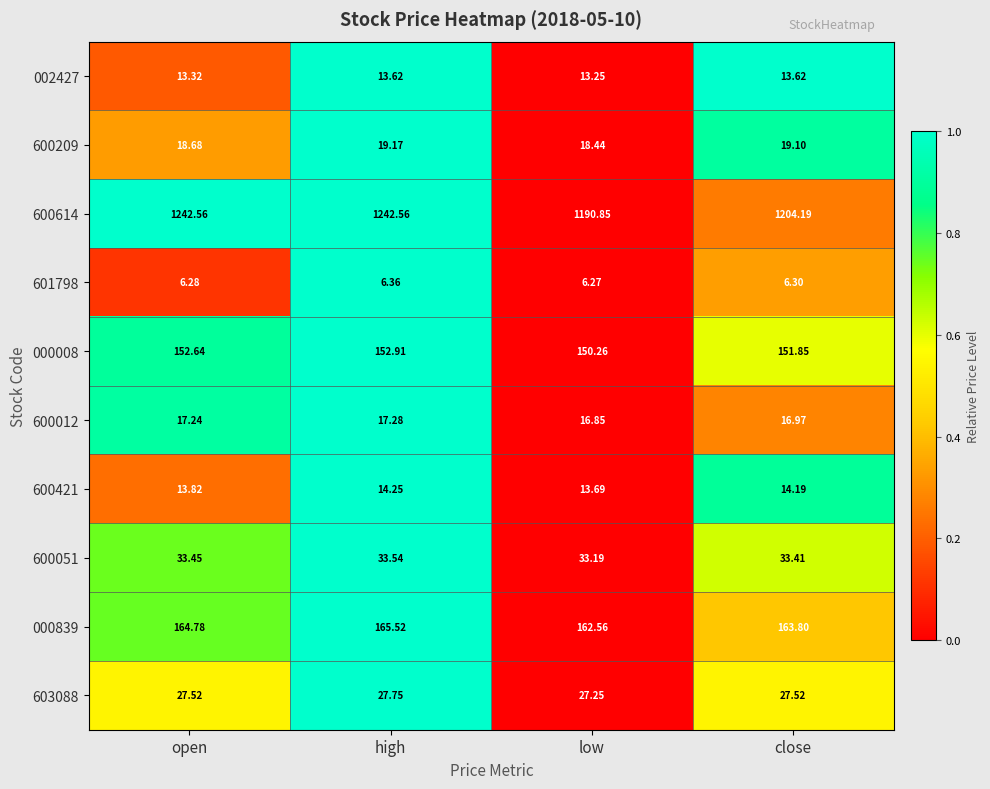

Is the value of 601798 at low greater than the value of 603088 at high?

No